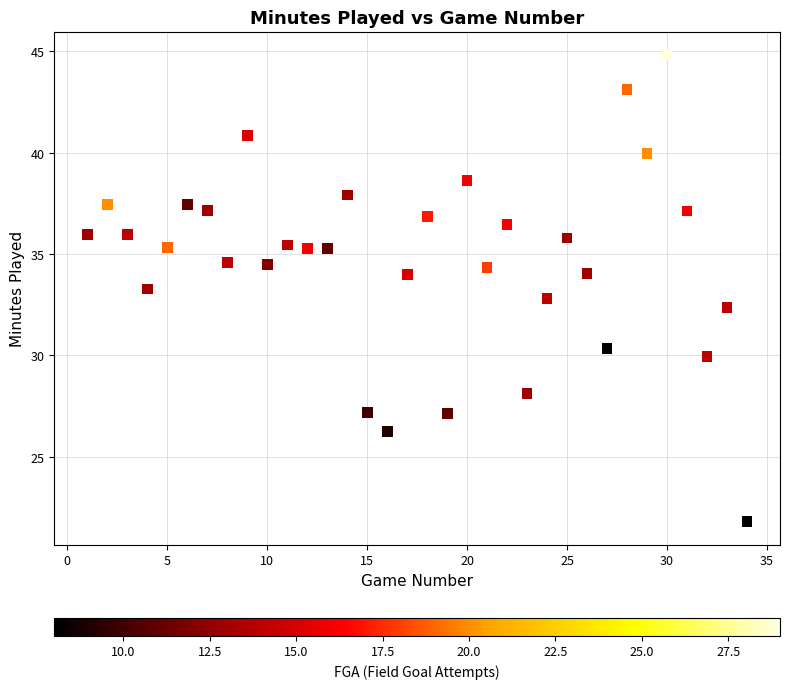

What is the range of X values (max minus min)?

33.0